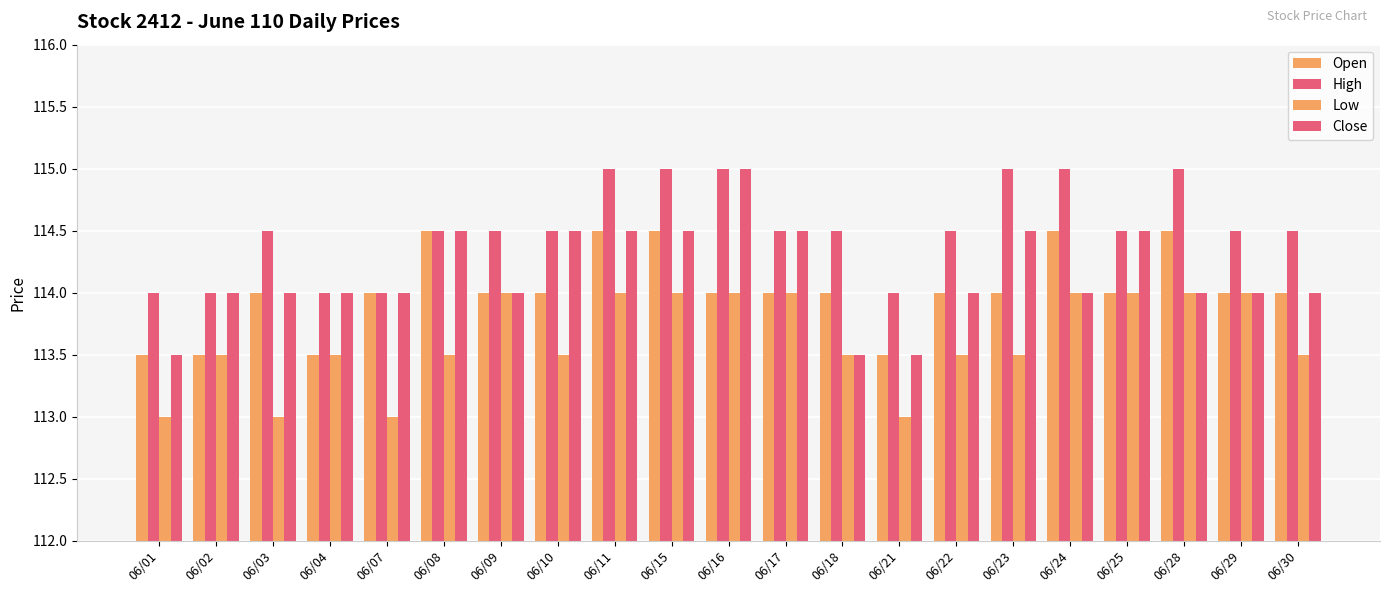

Are the bars horizontal?

No